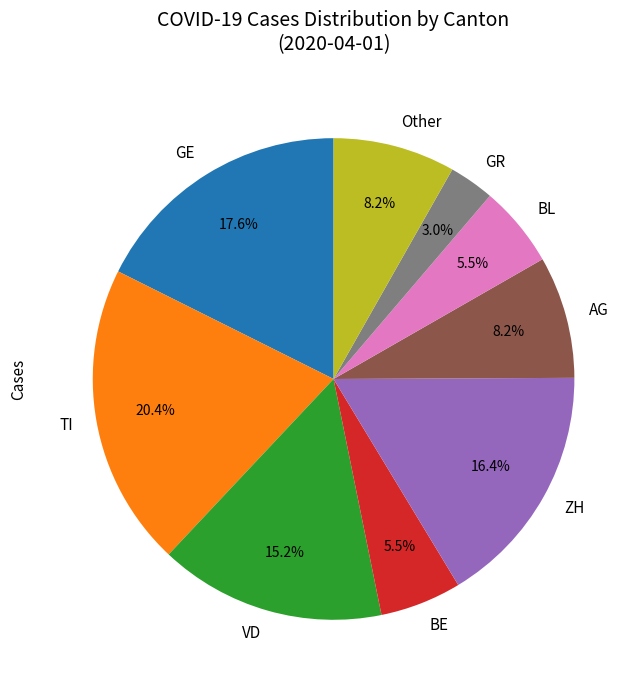

Does GR account for over 50% of the chart?

No